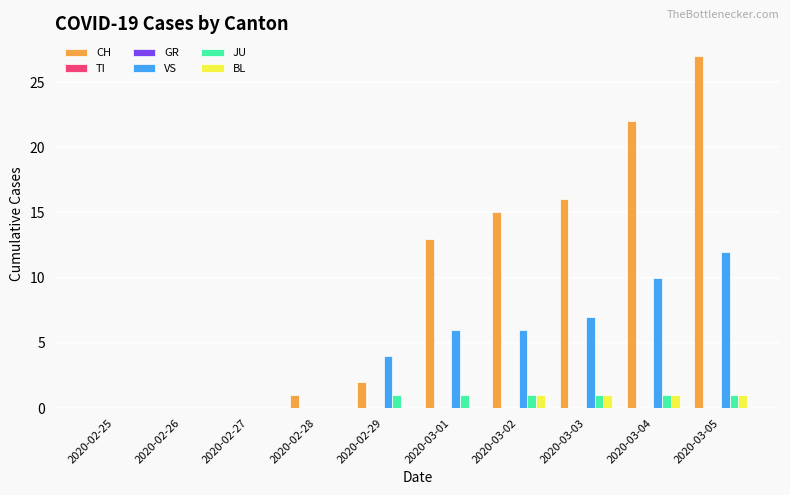

How many values in the VS series are below 6?

5